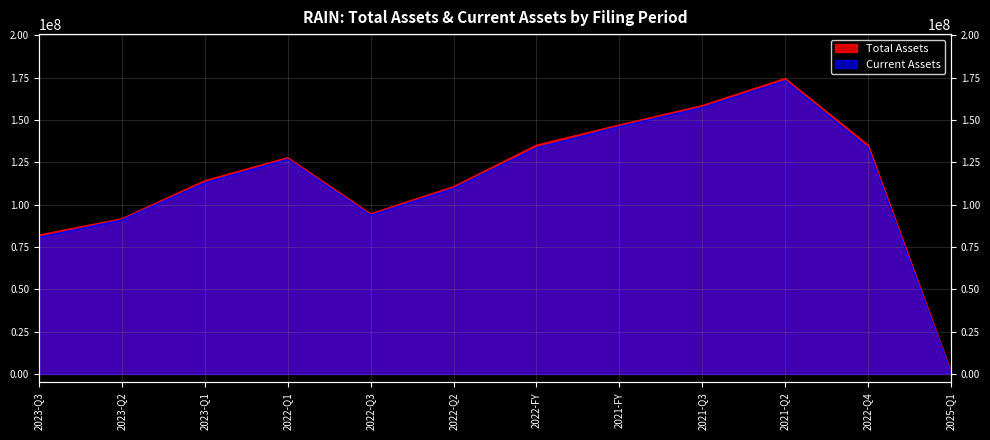

What position from the left is 2021-Q3?

9